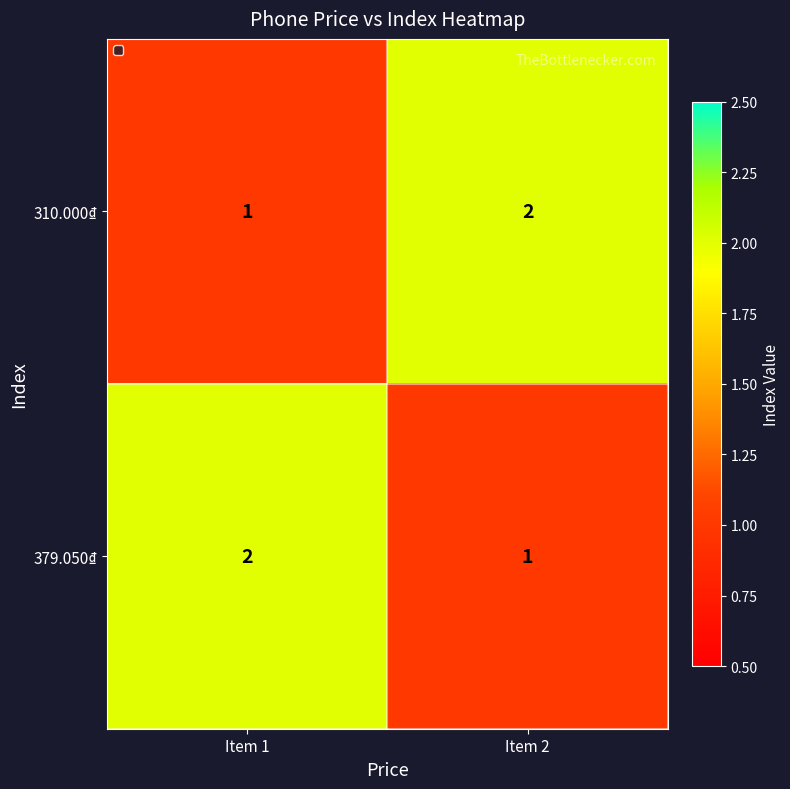

Reading left to right, transcribe all the data shown in this chart.

310.000₫: 1	2
379.050₫: 2	1